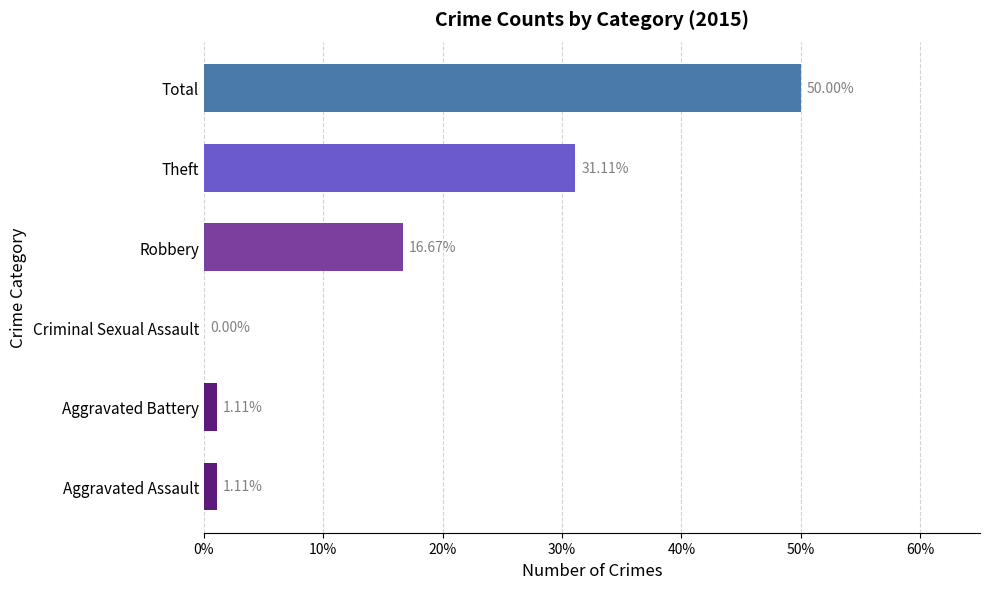

At which label is the value closest to 25?

Theft